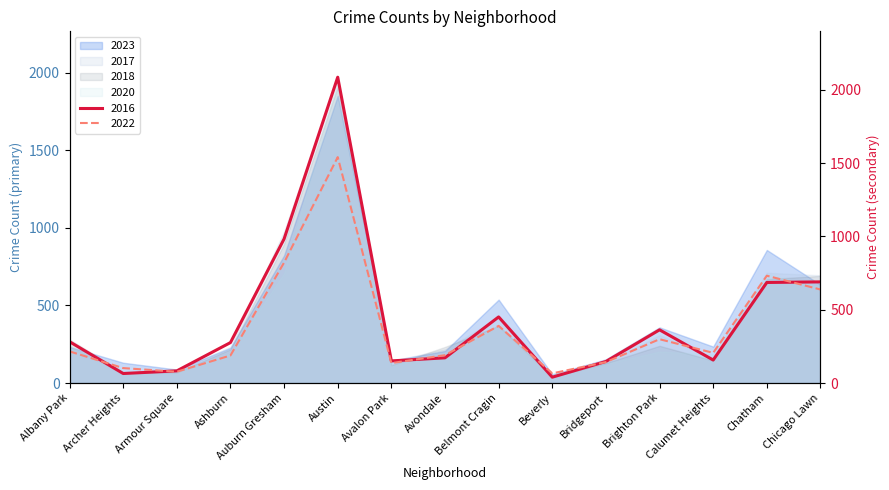

Where is 2017 nearest to the value 1009?

Auburn Gresham